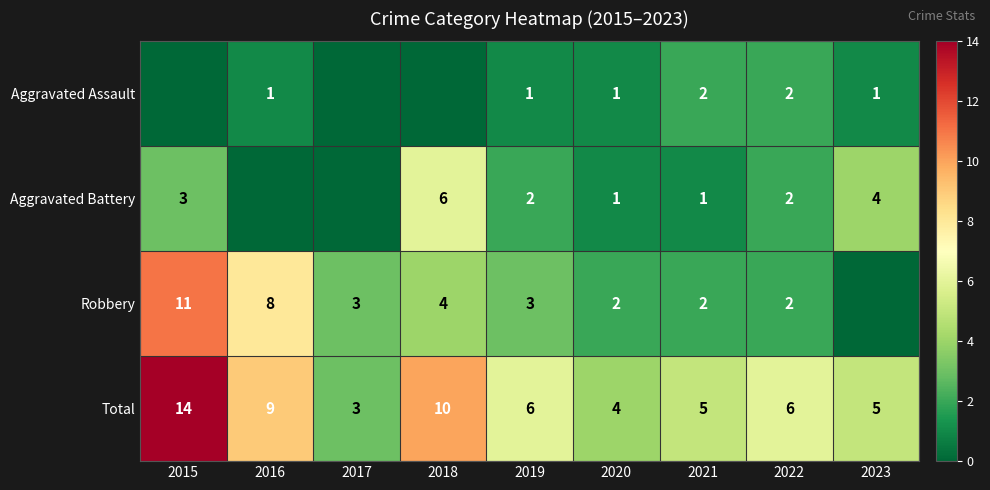

What is the difference between the Total values at 2017 and 2019?

3